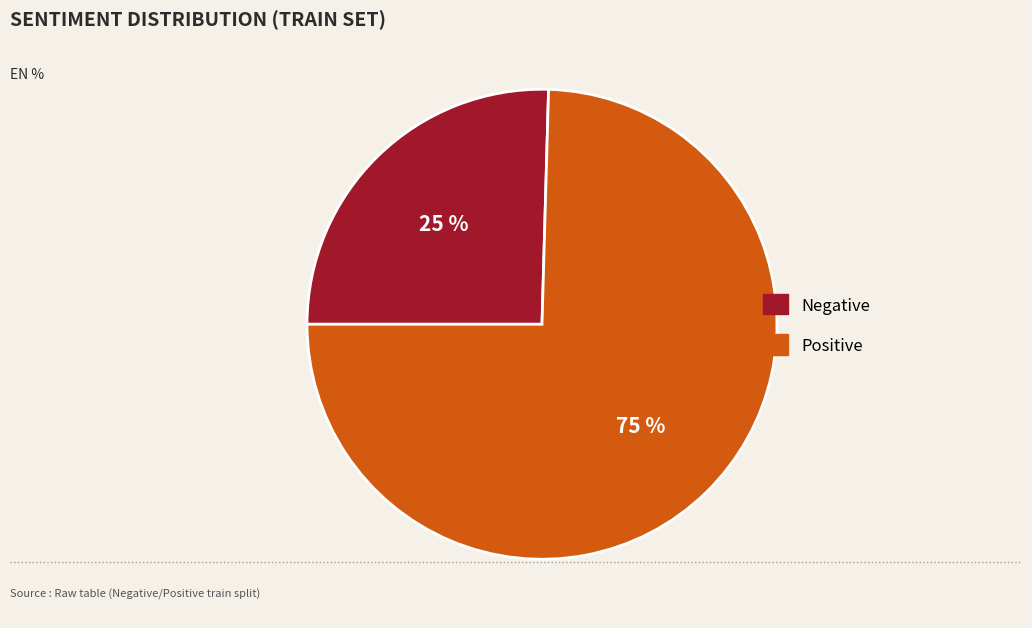

Combined, do Positive and Negative account for over 50%?

Yes